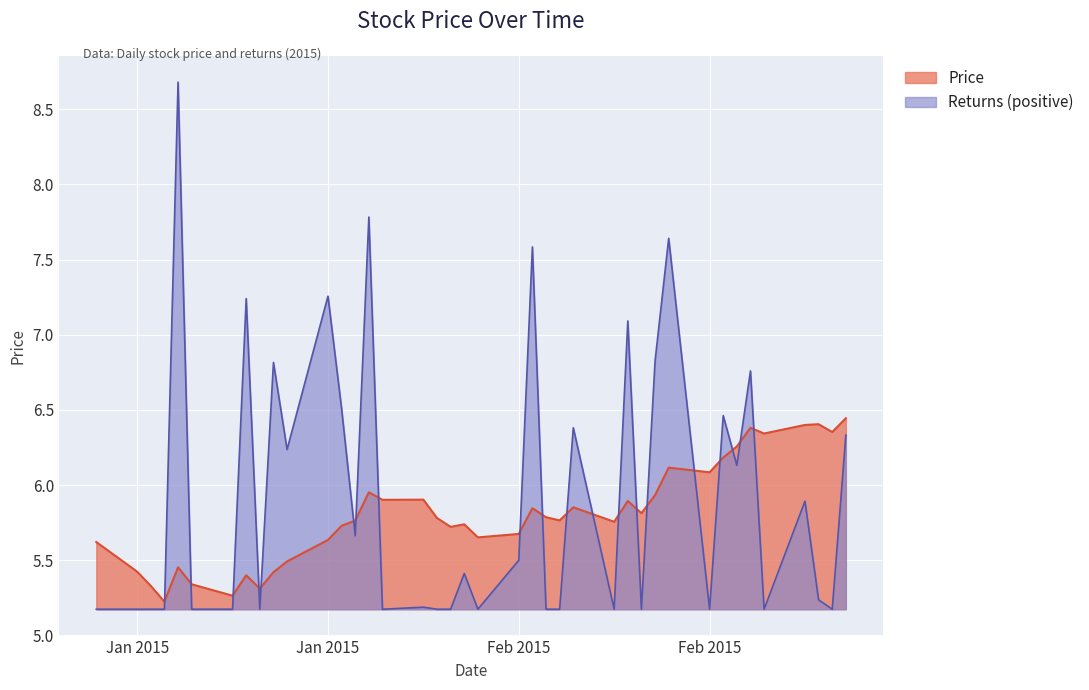

Is it true that Price equals 1.9 at 2015-02-12?

False